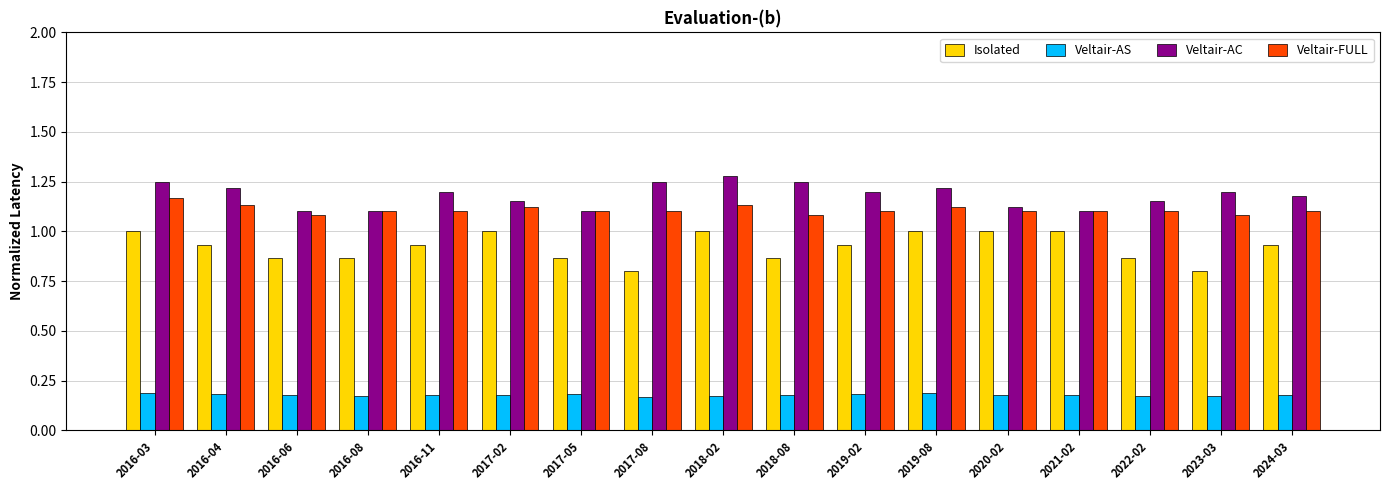

What is the total value across all series at 2018-02?

3.6